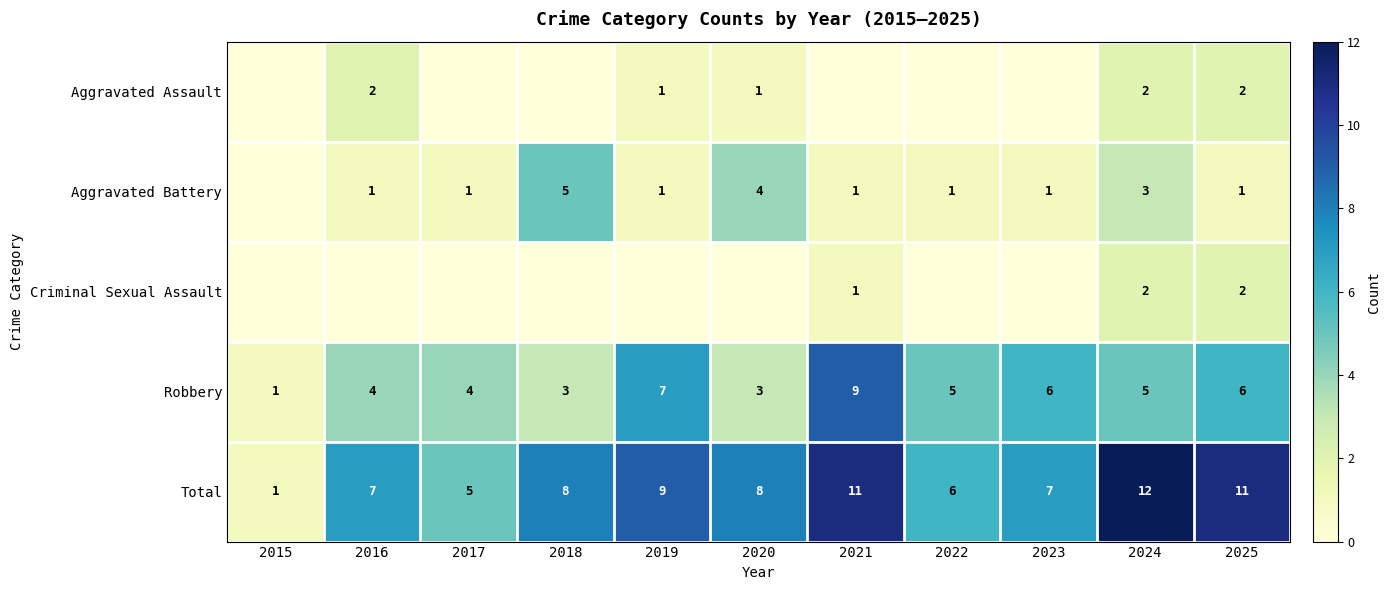

How many distinct data groups are displayed?

5